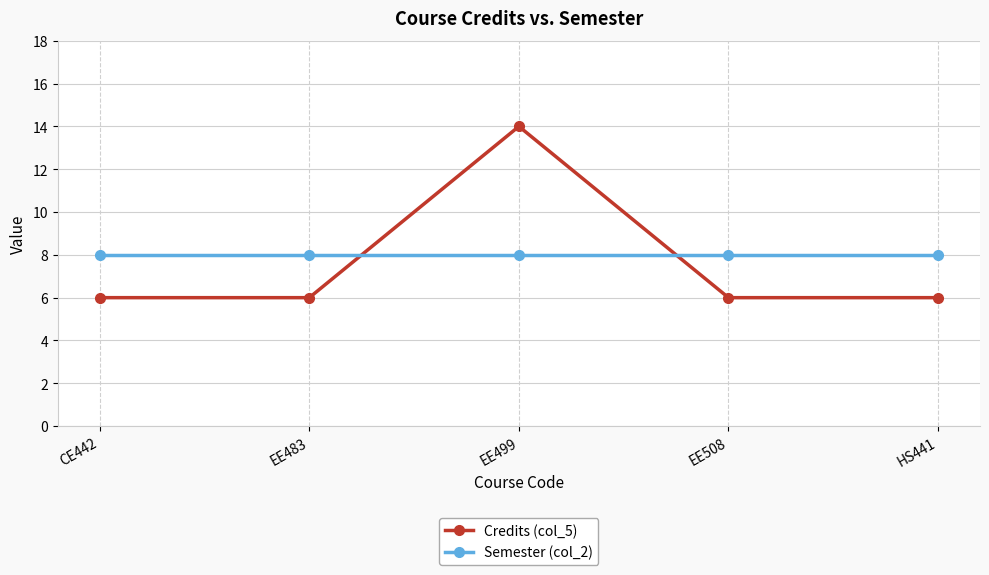

How many times do Semester (col_2) and Credits (col_5) cross each other?

2